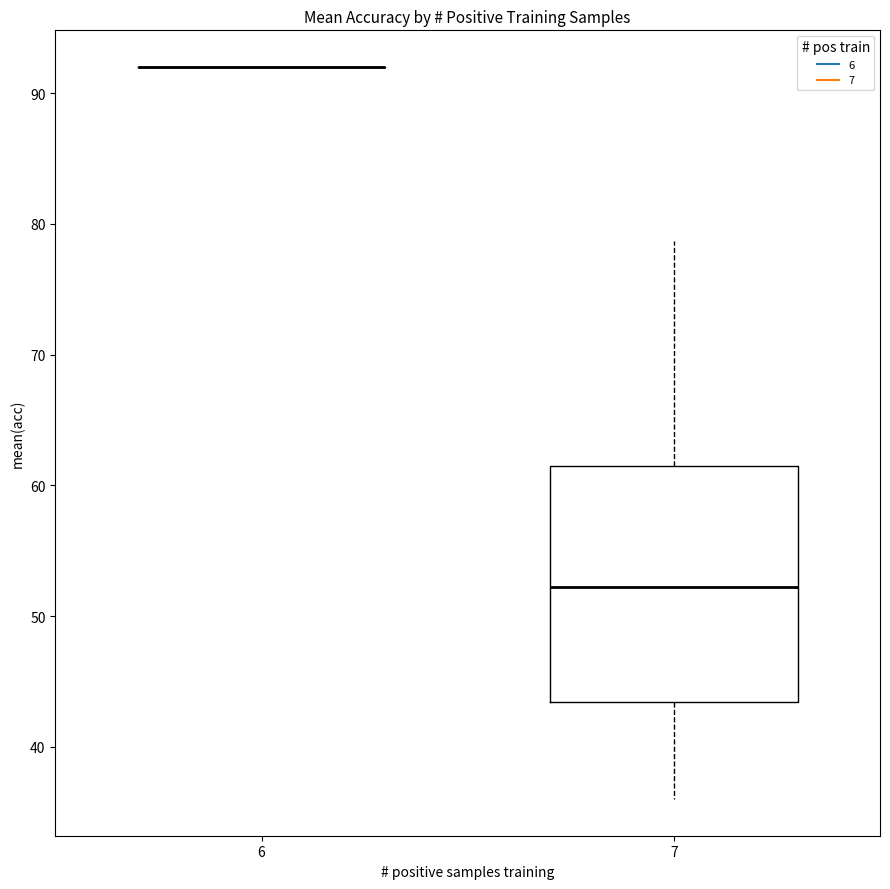

Where is the lower edge of the box at x = 7 on the y-axis? The values are not printed on the chart, so give them approximately, as read against the axis.

43